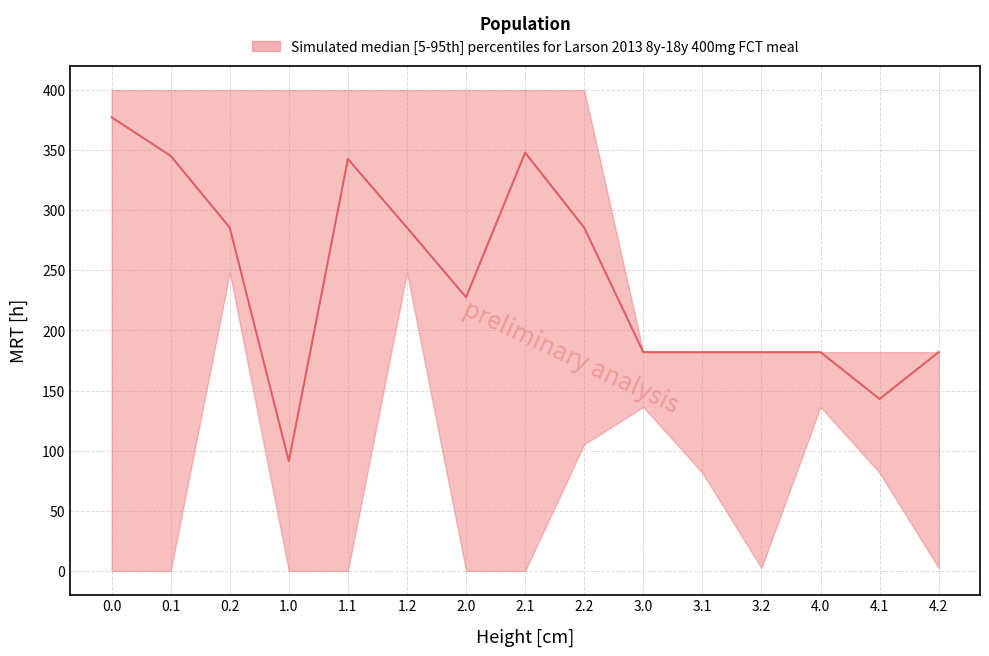

How many upper values are between 182 and 400?

15